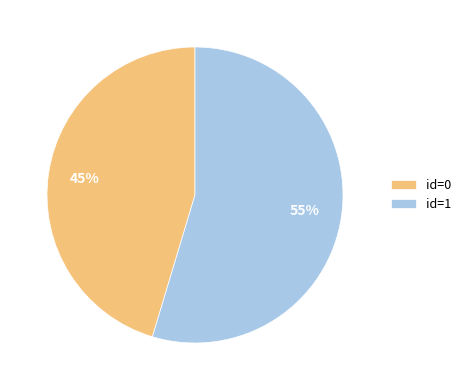

To the nearest percent, what is the average slice percentage?

50%